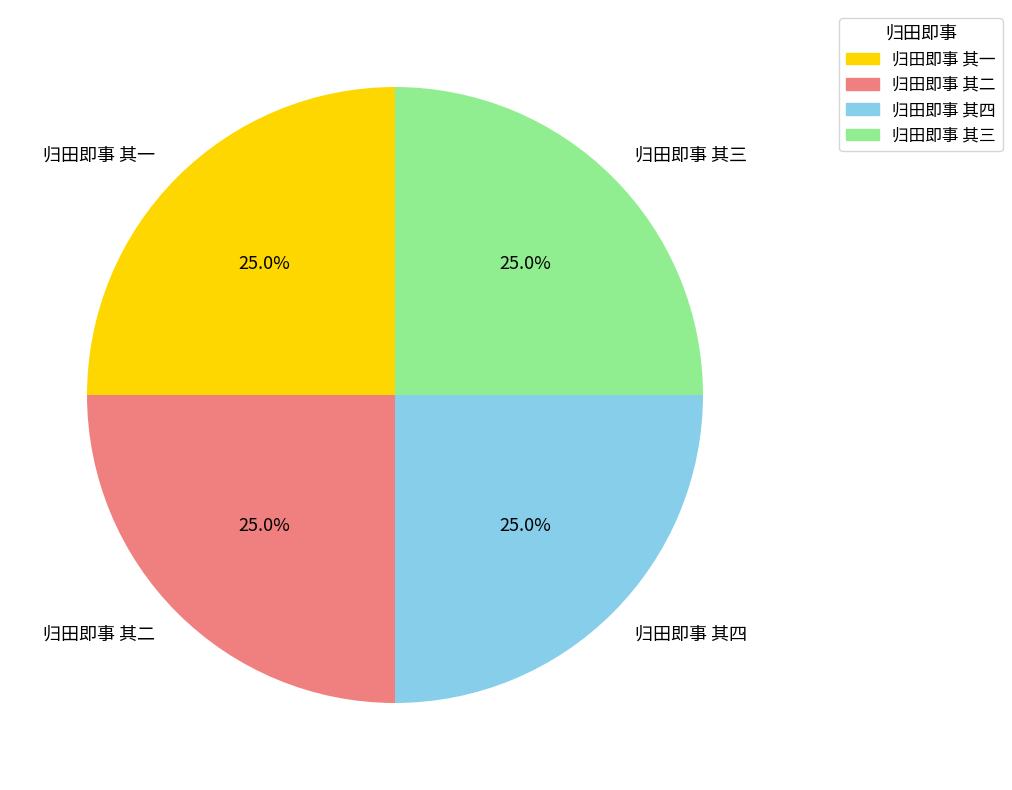

To the nearest percent, what is the average slice percentage?

25%